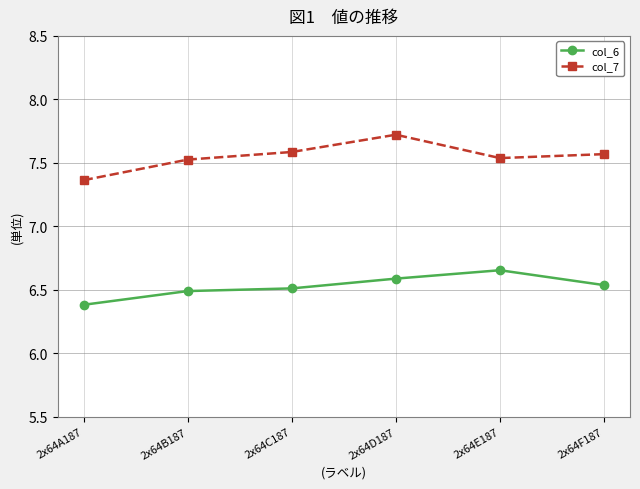

At 2x64F187, list the series in order from smallest to largest.

col_6, col_7